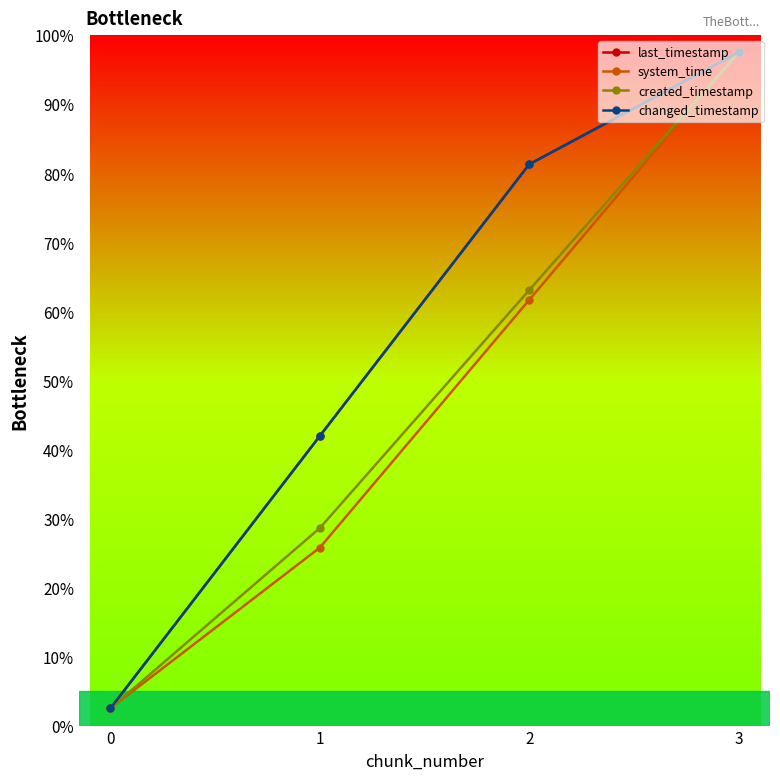

What is the value of the created_timestamp point at the 3rd from the left?

63.1